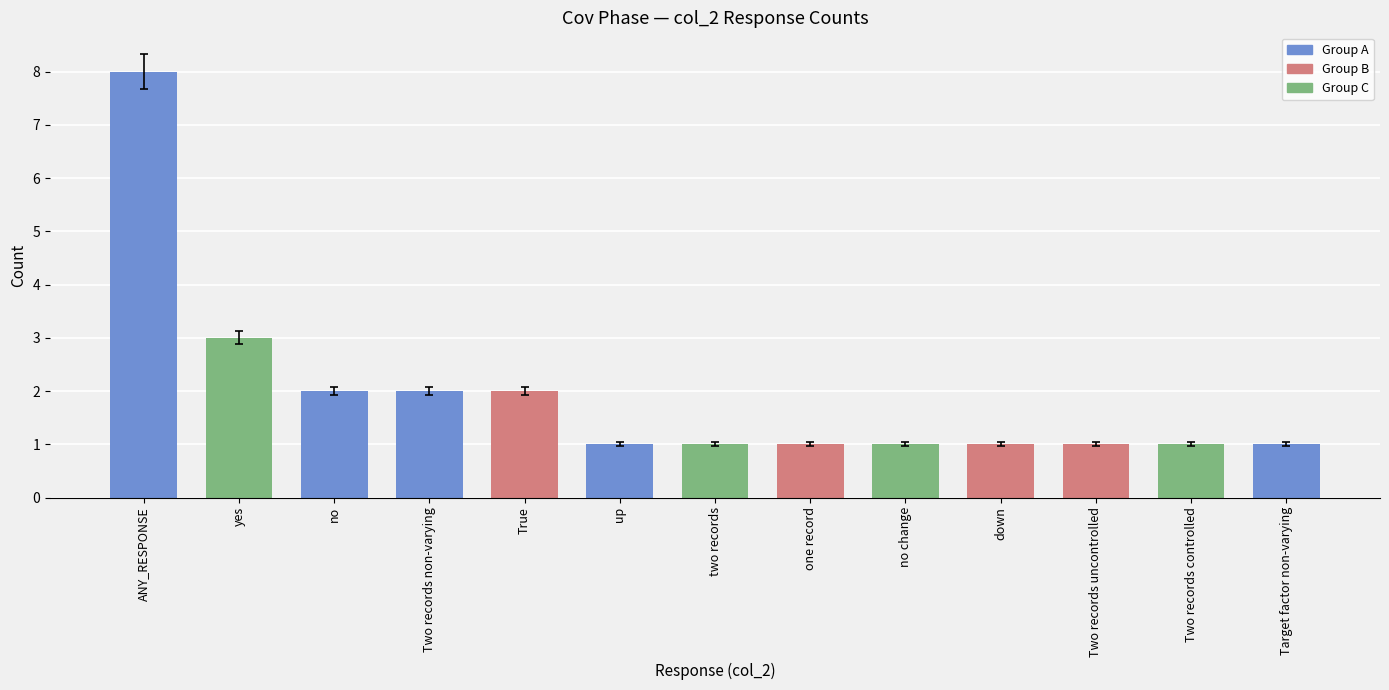

What is the value of the 10th bar from the left?

1